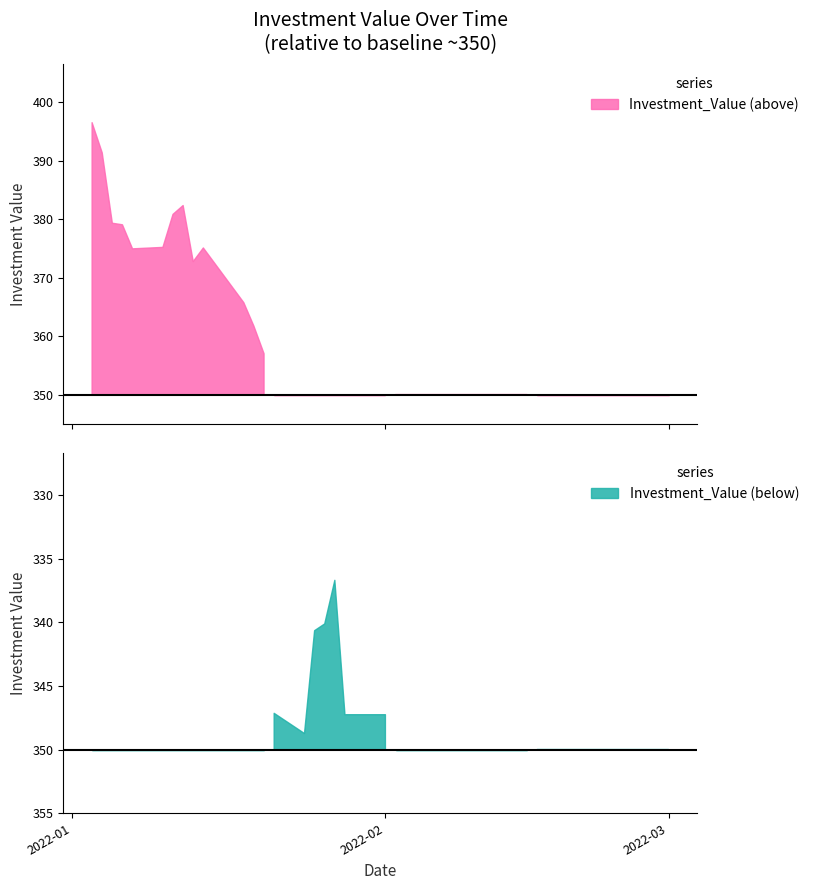

What is the value of the 38th point from the left?

350.0